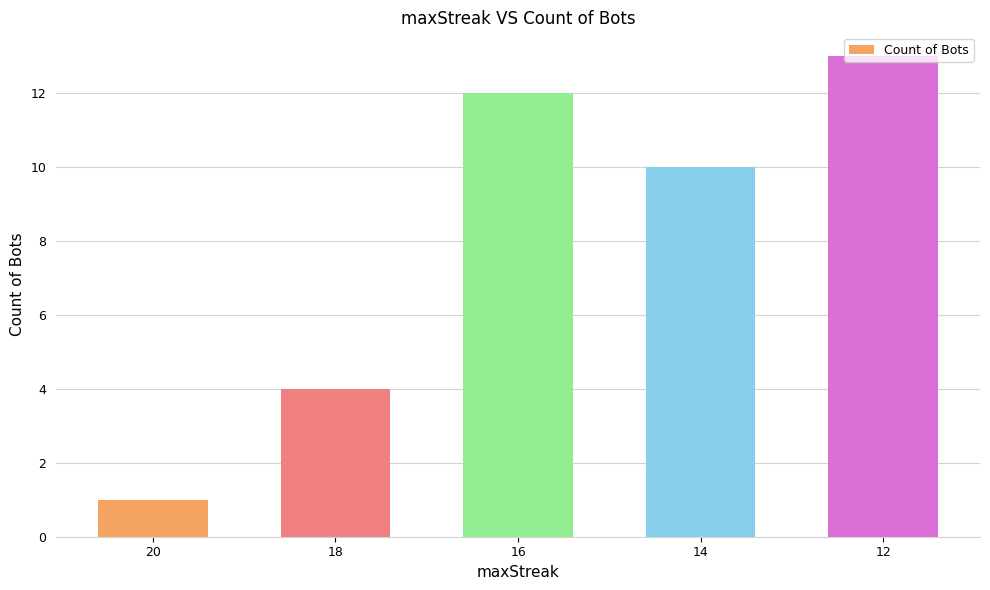

What is the value of the 3rd bar from the left?

12